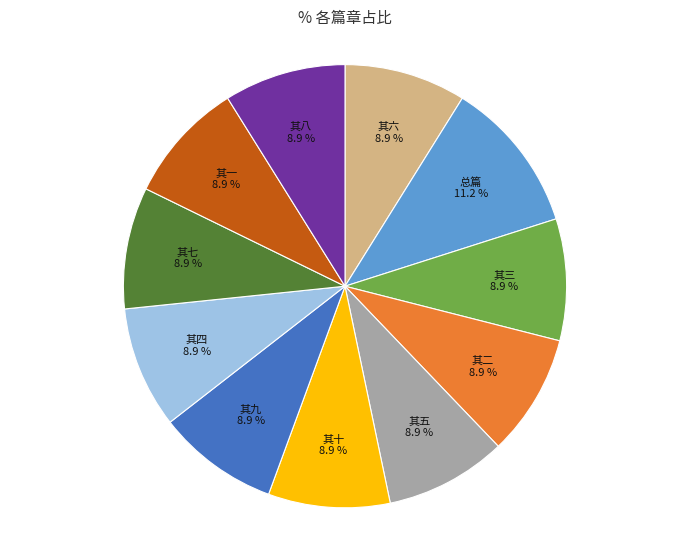

What percentage is the 其一 slice, to the nearest percent?

9%